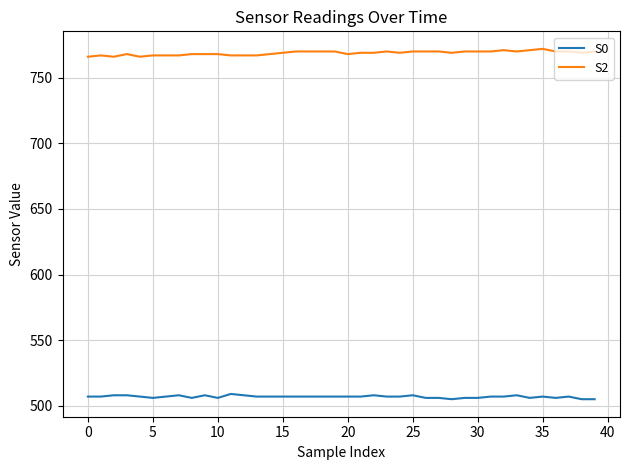

What is the difference between the maximum and minimum values in the S2 series?

6